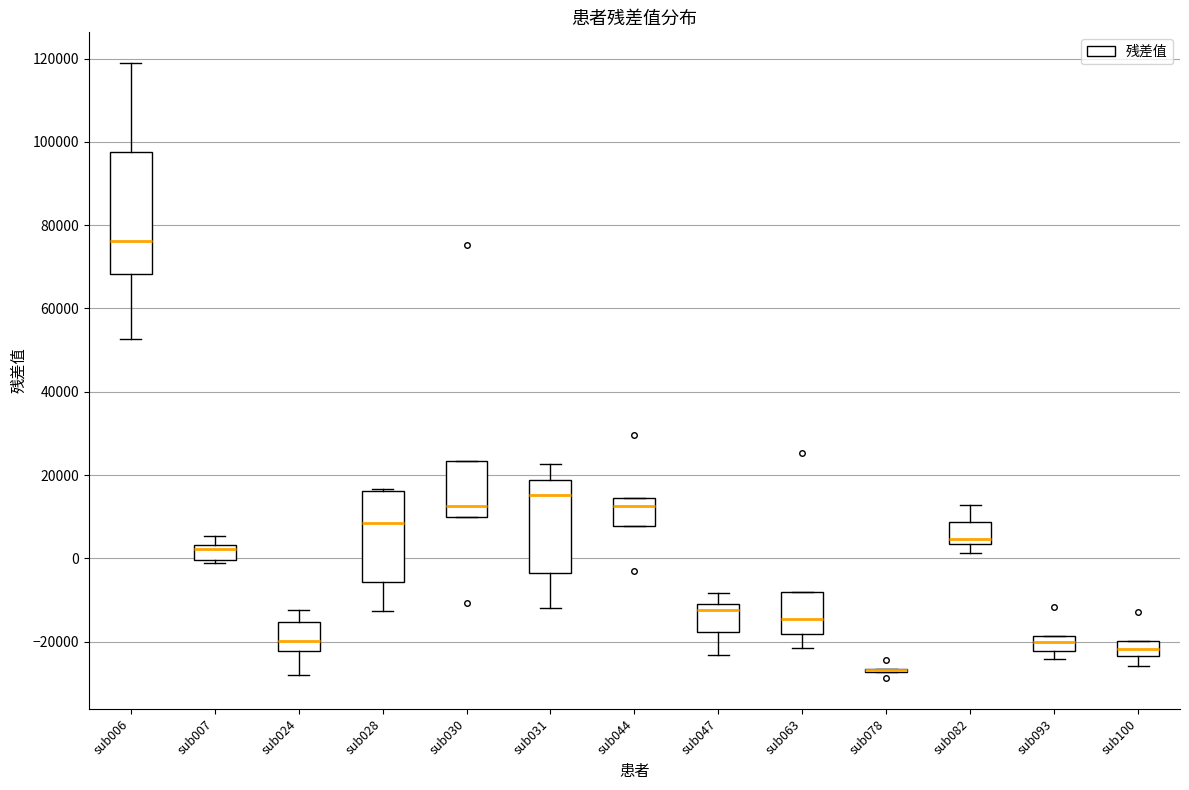

Reading left to right, read every box against the y-axis: the position of its median line, the range the box covers, and the ends of its whiskers. The values are not printed on the chart, so give them approximately, as read against the axis.

sub006: median 76000, box 68000 to 98000, whiskers 52000 to 118000
sub007: median 2000, box 0 to 4000, whiskers -2000 to 6000
sub024: median -20000, box -22000 to -16000, whiskers -28000 to -12000
sub028: median 8000, box -6000 to 16000, whiskers -12000 to 16000
sub030: median 12000, box 10000 to 24000, whiskers 10000 to 24000
sub031: median 16000, box -4000 to 18000, whiskers -12000 to 22000
sub044: median 12000, box 8000 to 14000, whiskers 8000 to 14000
sub047: median -12000, box -18000 to -10000, whiskers -24000 to -8000
sub063: median -14000, box -18000 to -8000, whiskers -22000 to -8000
sub078: box collapsed to a line at -26000, whiskers -28000 to -26000
sub082: median 4000 (just above the box's lower edge), box 4000 to 8000, whiskers 2000 to 12000
sub093: median -20000, box -22000 to -18000, whiskers -24000 to -18000
sub100: median -22000, box -24000 to -20000, whiskers -26000 to -20000